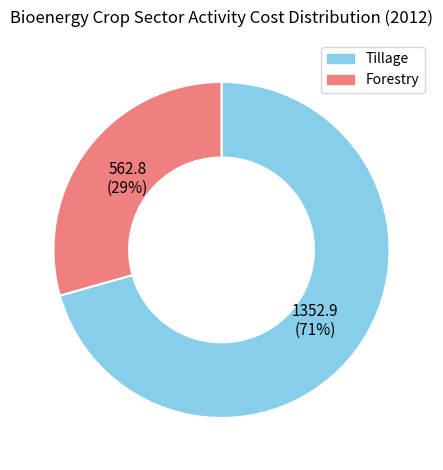

Does any single category account for the majority?

Yes